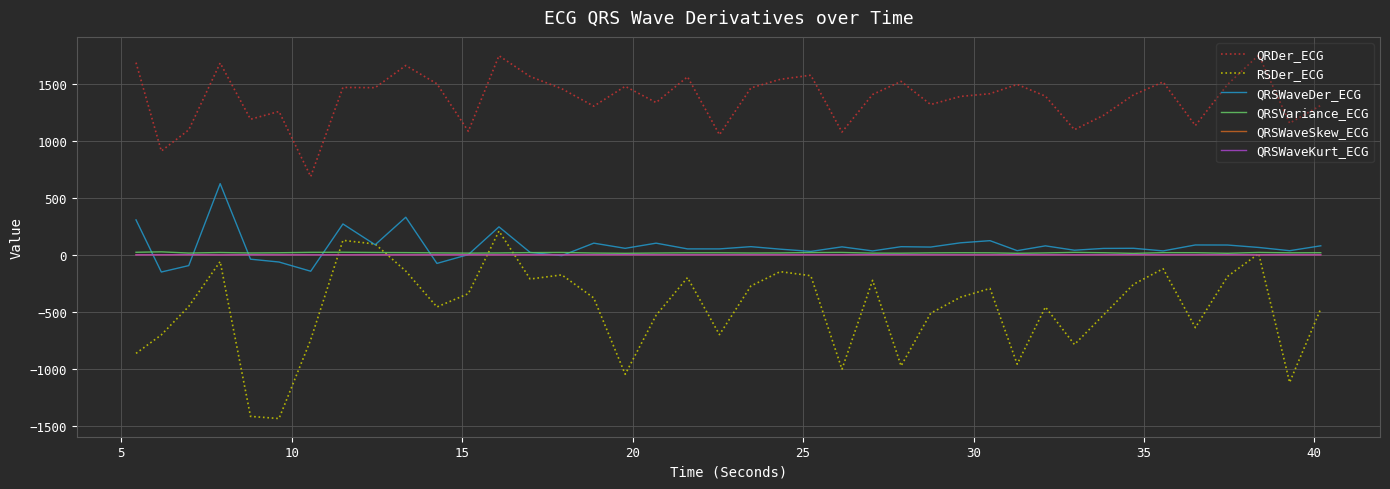

Which series has the largest total across all categories?

QRDer_ECG